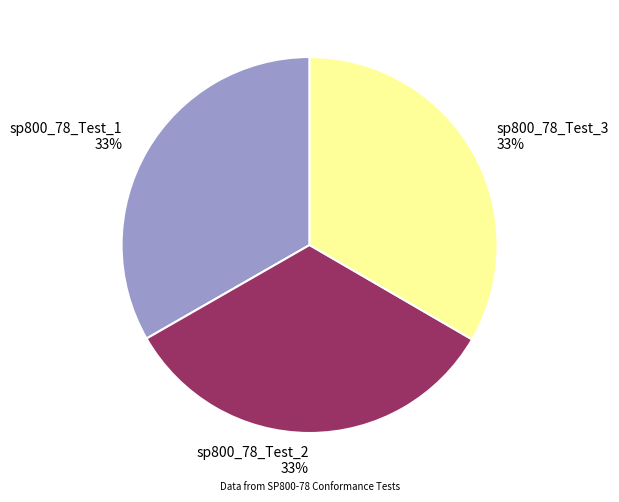

Does any single category account for the majority?

No